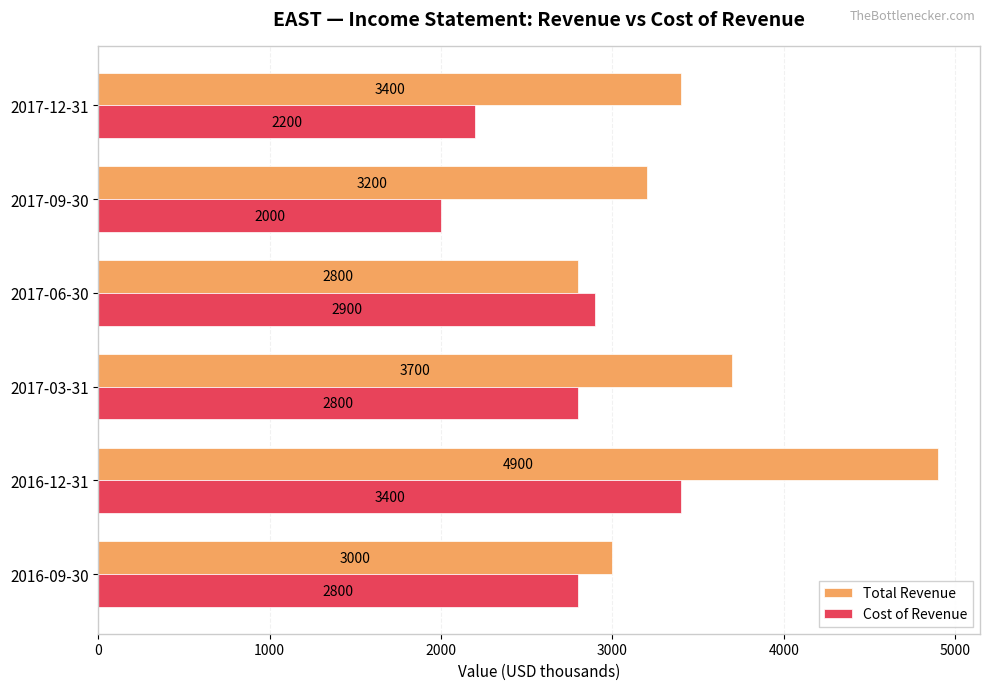

The value of Total Revenue at 2017-12-31 is 3400. True or false?

True